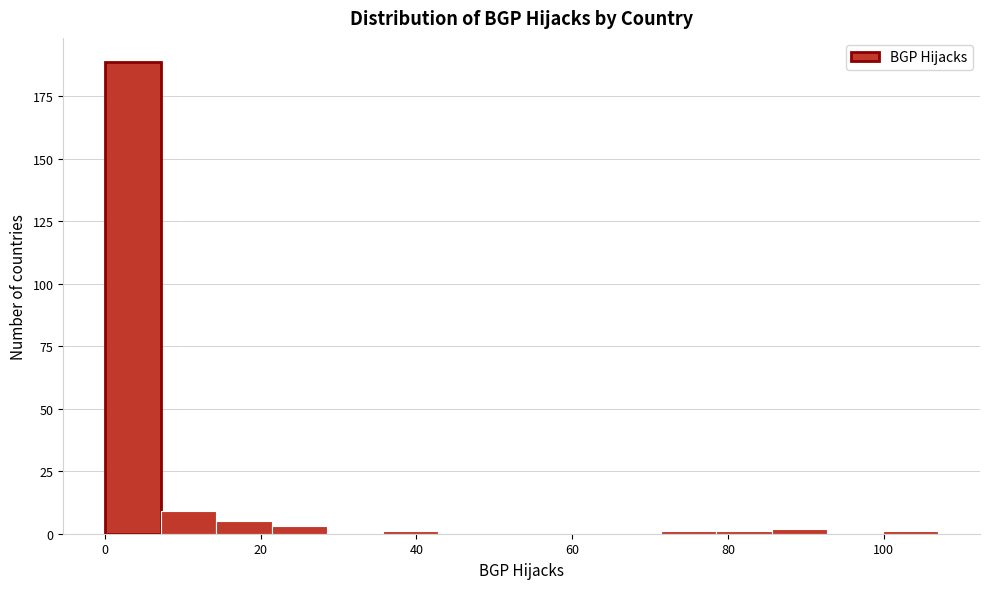

Around what value on the x-axis is the tallest bar? Give the approximate position of its centre, as read against the axis.

4